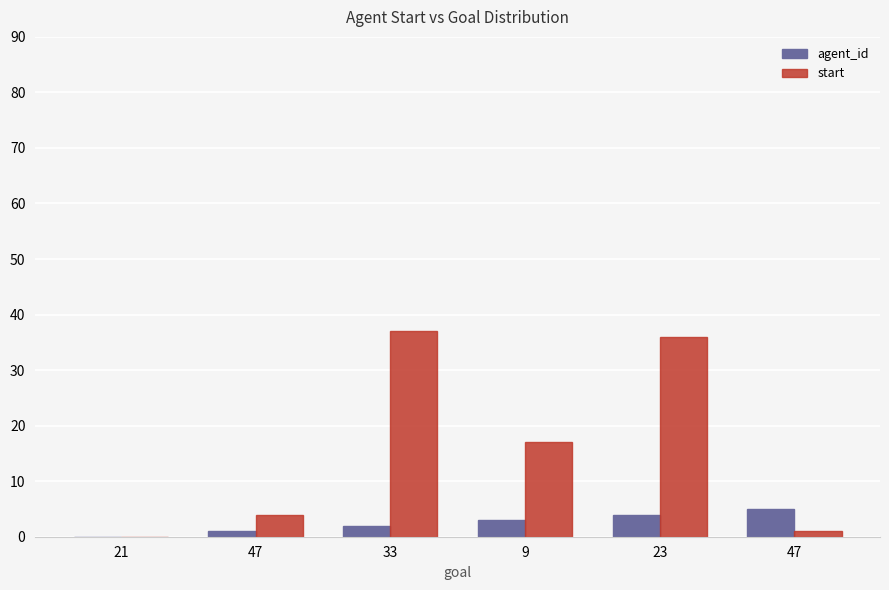

At which label is start closest to 18?

9